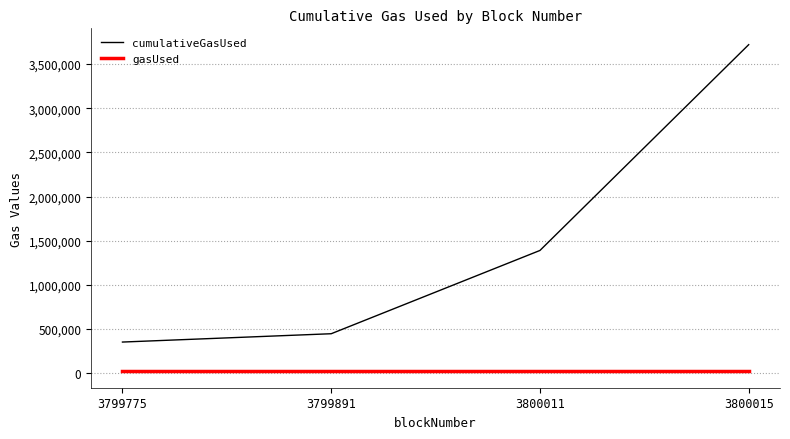

What are all the series names shown in the legend?

cumulativeGasUsed, gasUsed